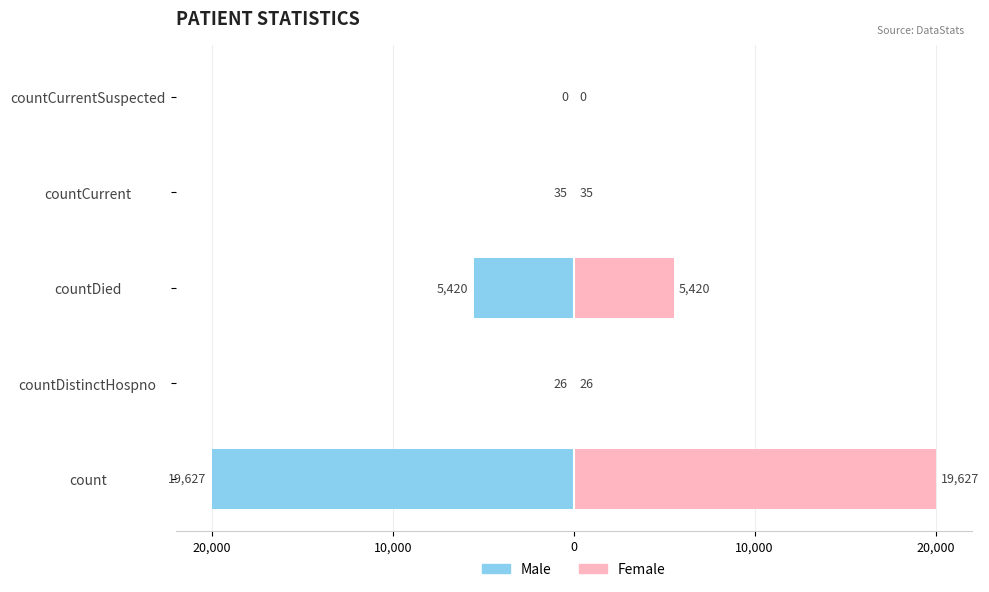

What are all the series names shown in the legend?

Male, Female